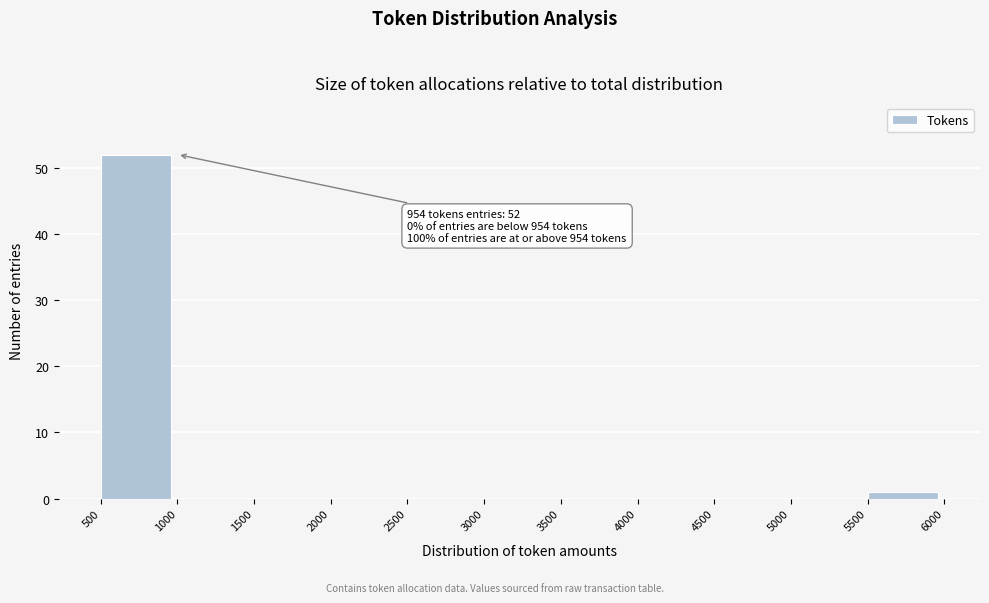

Over which range of the x-axis is the bar tallest?

500 to 1000